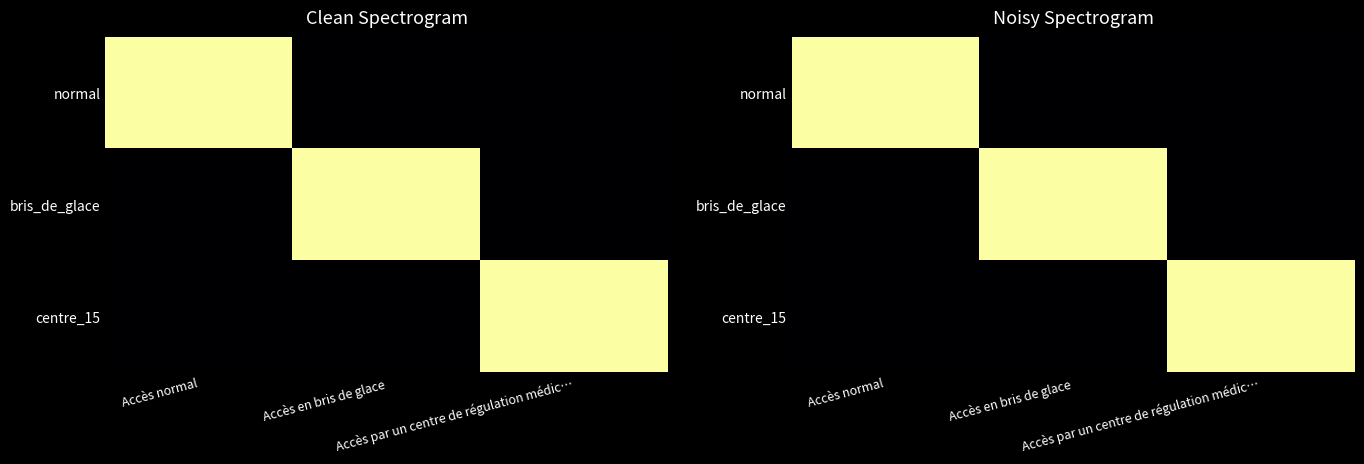

At which label does centre_15 reach its peak?

Accès par un centre de régulation médic…